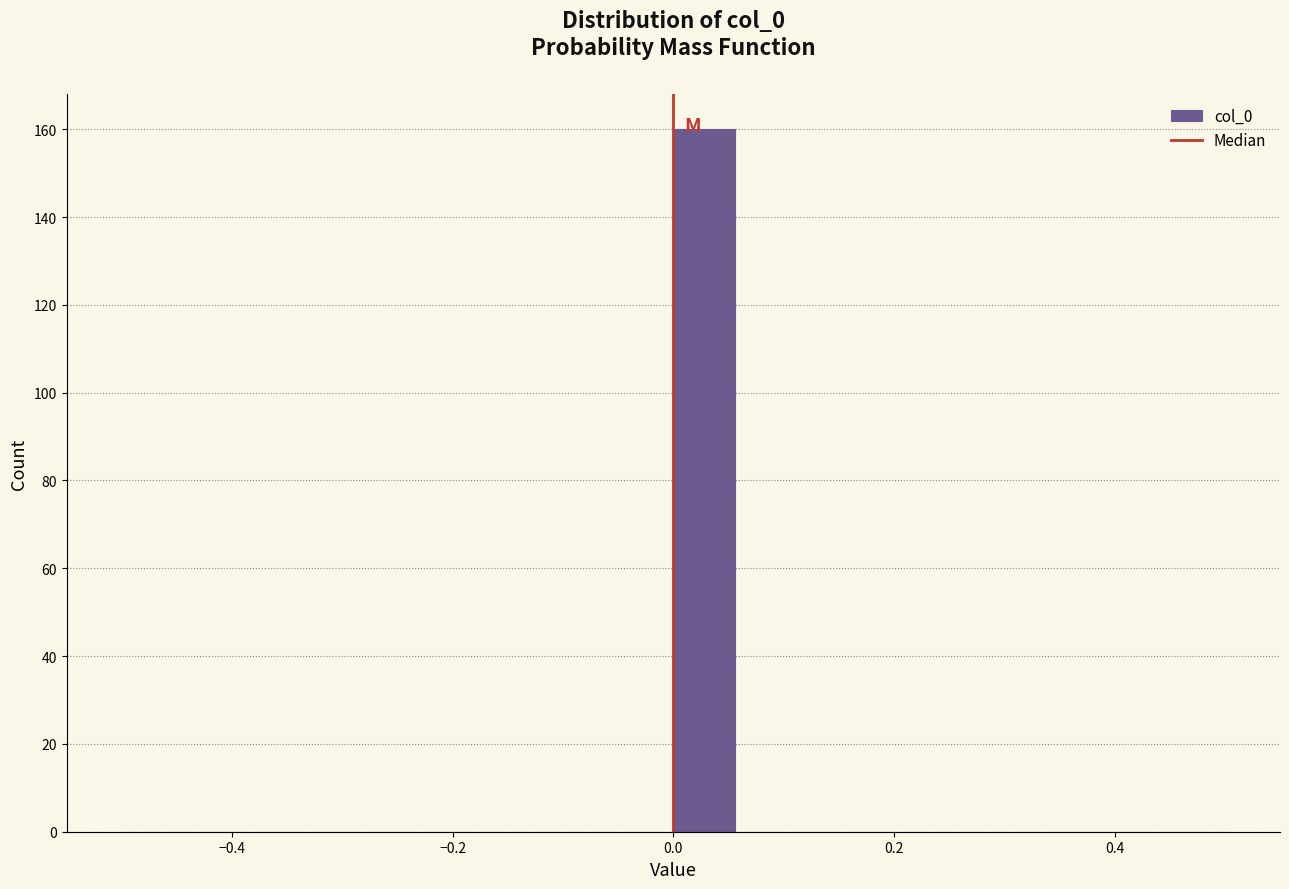

Read against the x-axis, roughly where is the centre of the tallest bar?

0.02